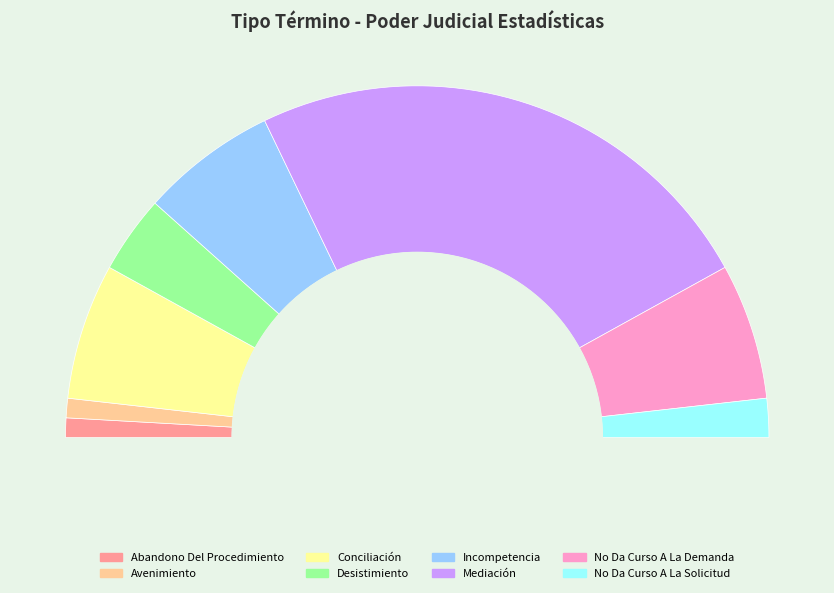

What percentage is the No Da Curso A La Solicitud slice, to the nearest percent?

4%